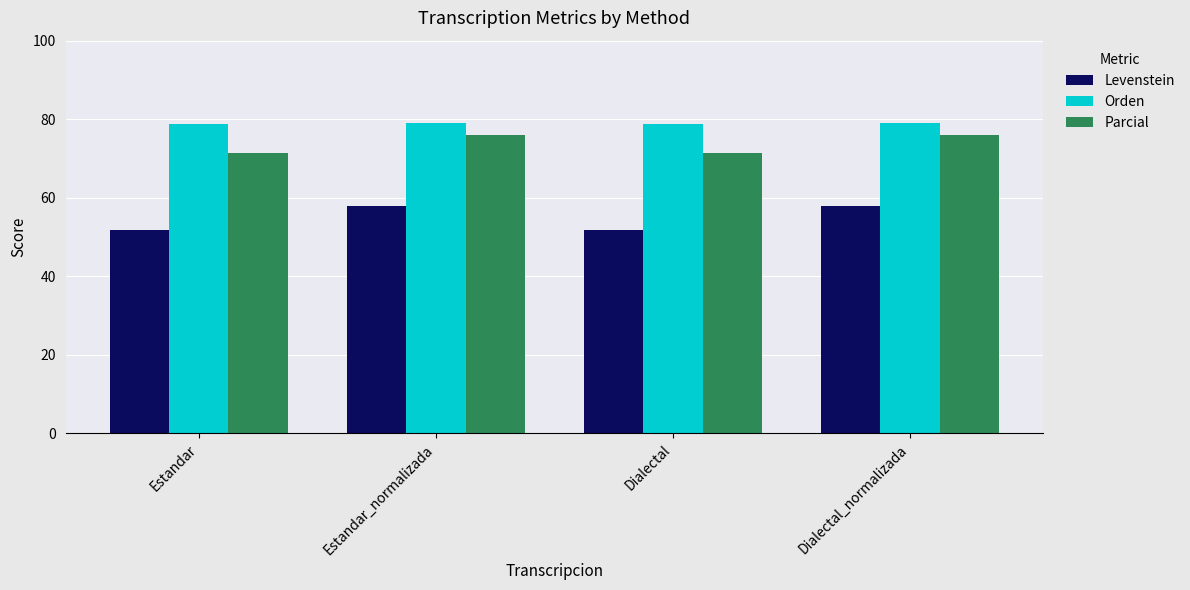

What is the label of the 2nd bar from the left?

Estandar_normalizada